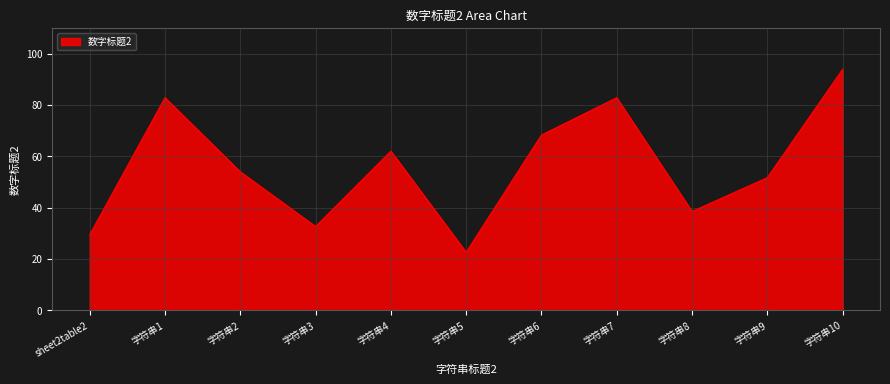

Reading left to right, extract all data points from this chart.

sheet2table2=29.4	字符串1=82.8	字符串2=54.0	字符串3=32.6	字符串4=62.0	字符串5=22.6	字符串6=68.3	字符串7=82.8	字符串8=38.5	字符串9=51.7	字符串10=93.9